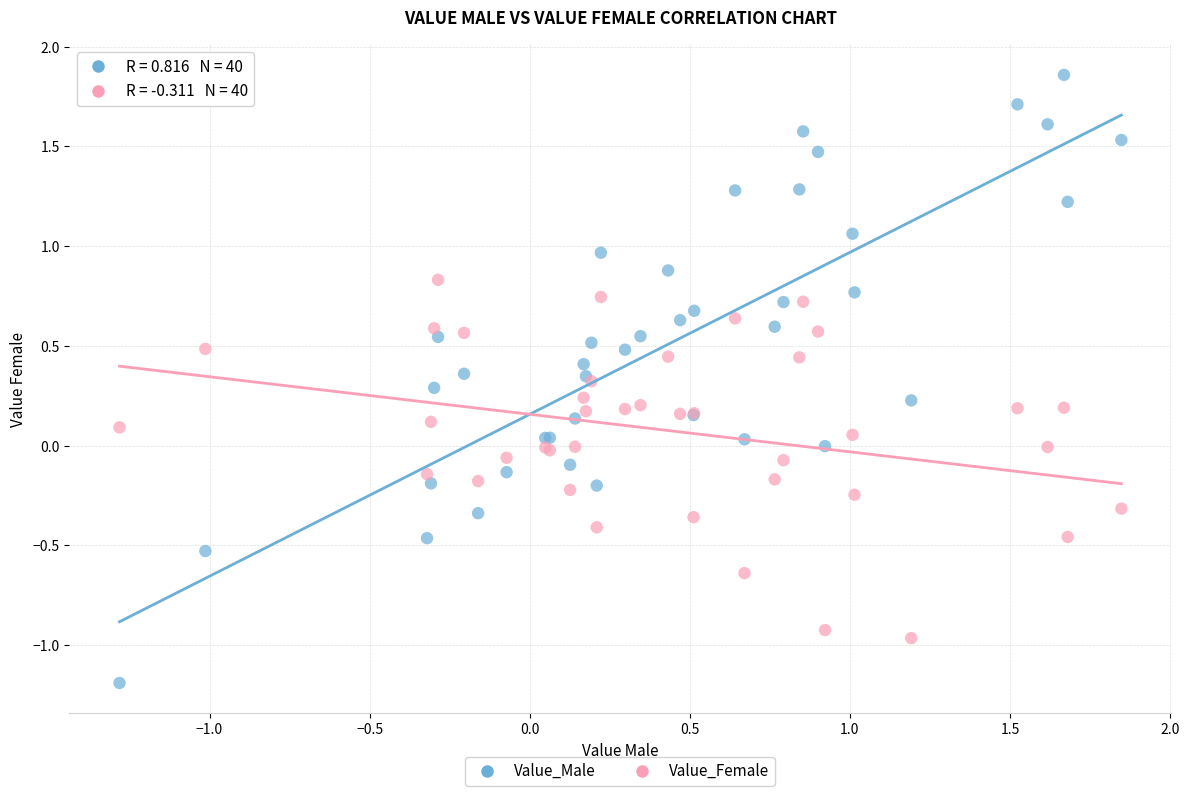

Which series contains the lowest Y value?

Value_Male